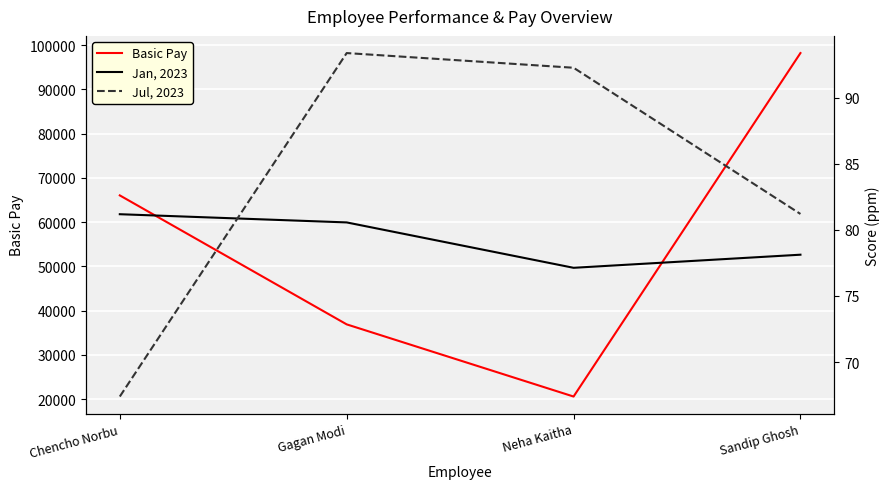

Does the chart display data point markers on the line(s)?

No